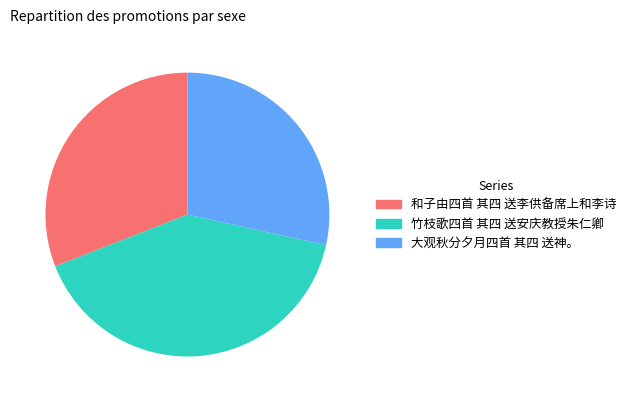

Which category has the biggest portion of the pie?

竹枝歌四首 其四 送安庆教授朱仁卿